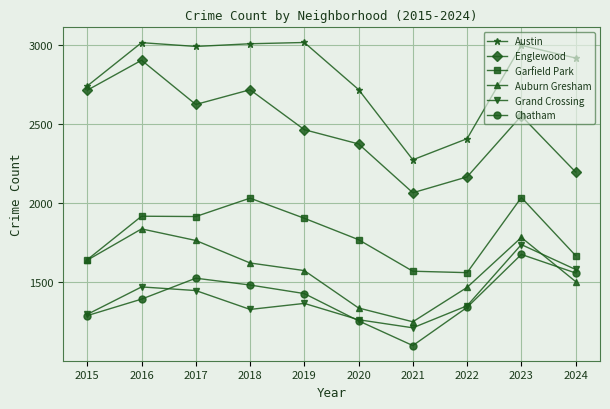

What is the minimum value shown in the chart?

1102